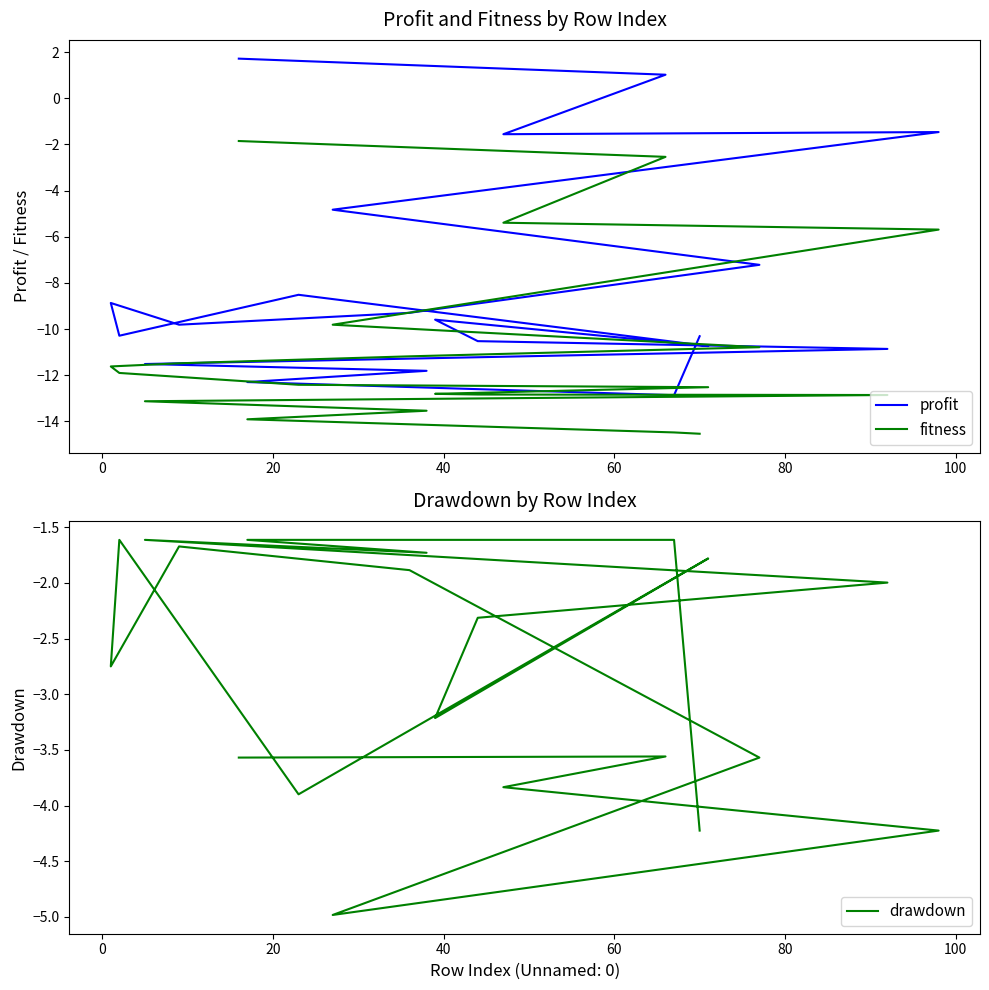

Is the value of profit at 13 greater than the value of fitness at 8?

Yes